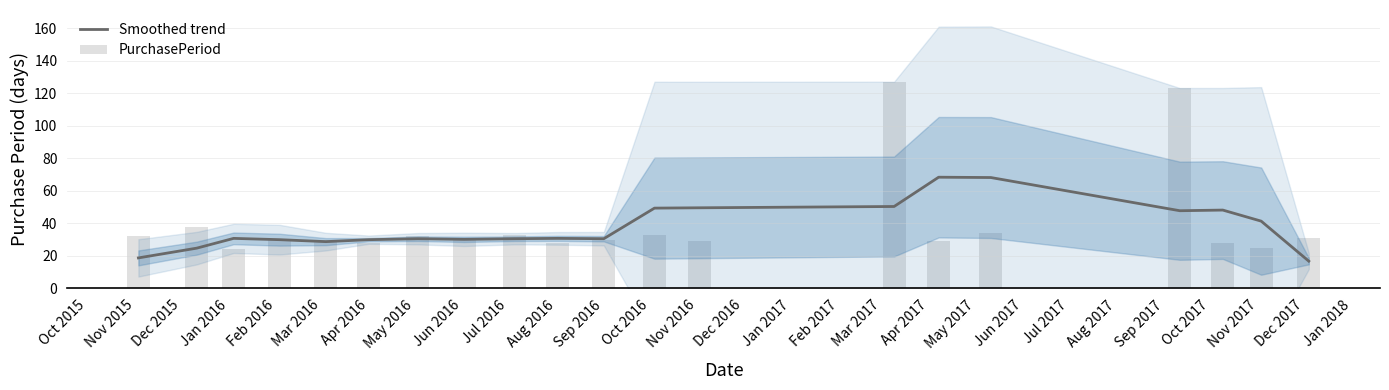

The value of Smoothed trend at Sep 2016 is 44.3. True or false?

False